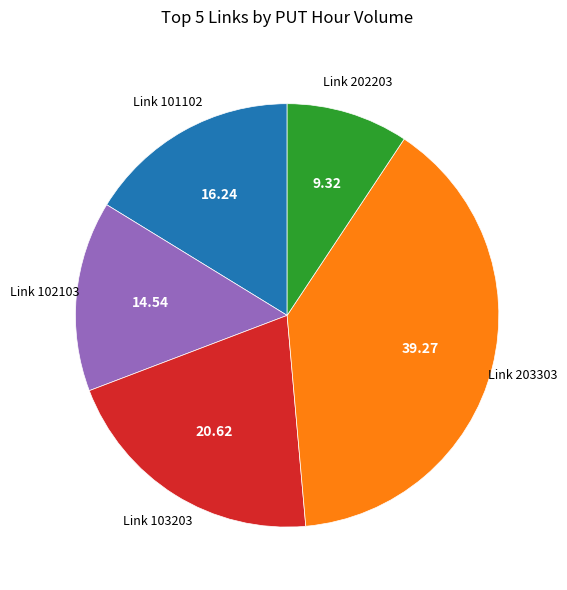

Is there any slice that represents more than half of the pie?

No